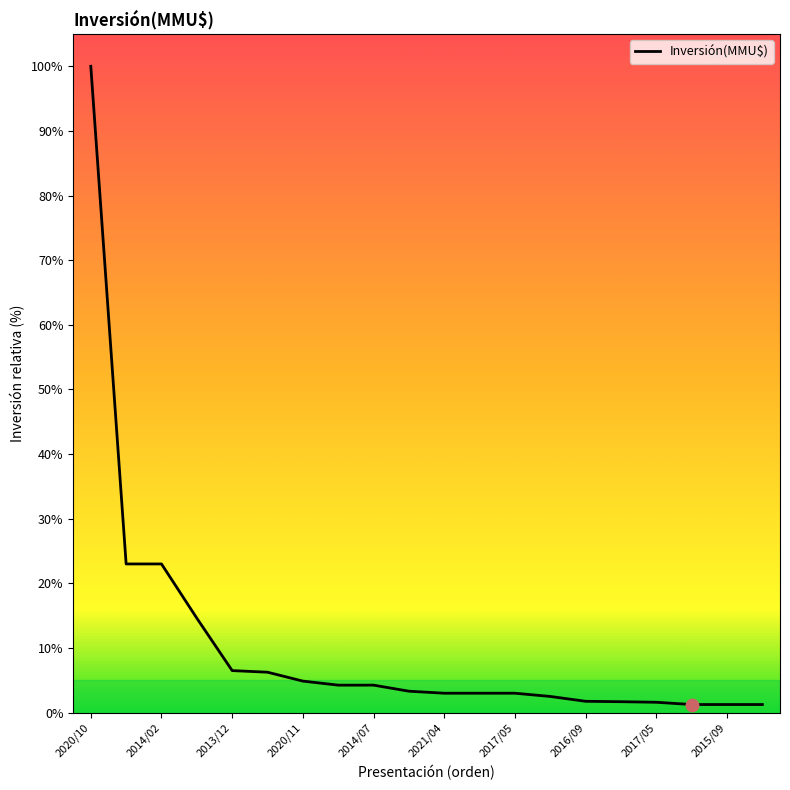

What is the greatest value displayed?

100.0